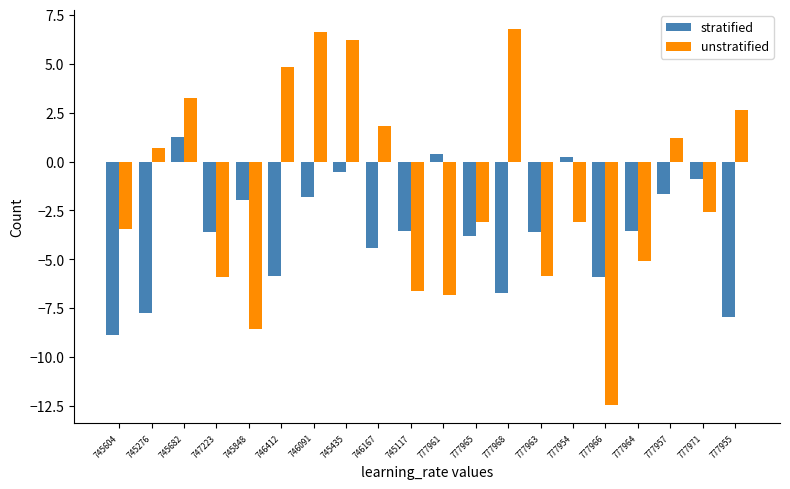

The value of unstratified at 777954 is -4.6. True or false?

False